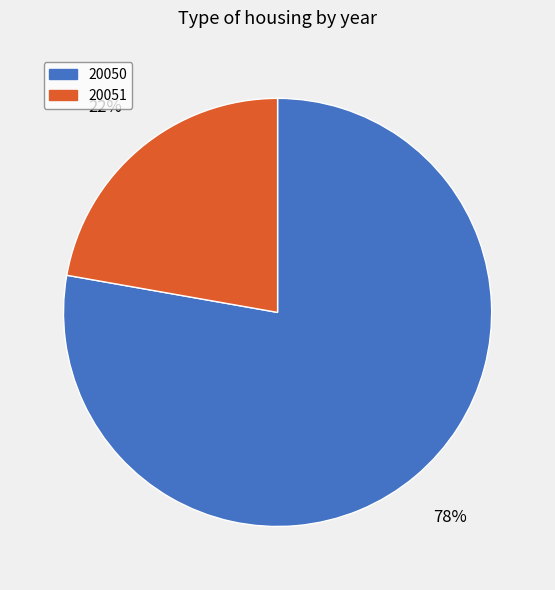

Is the sum of 20050 and 20051 greater than half?

Yes